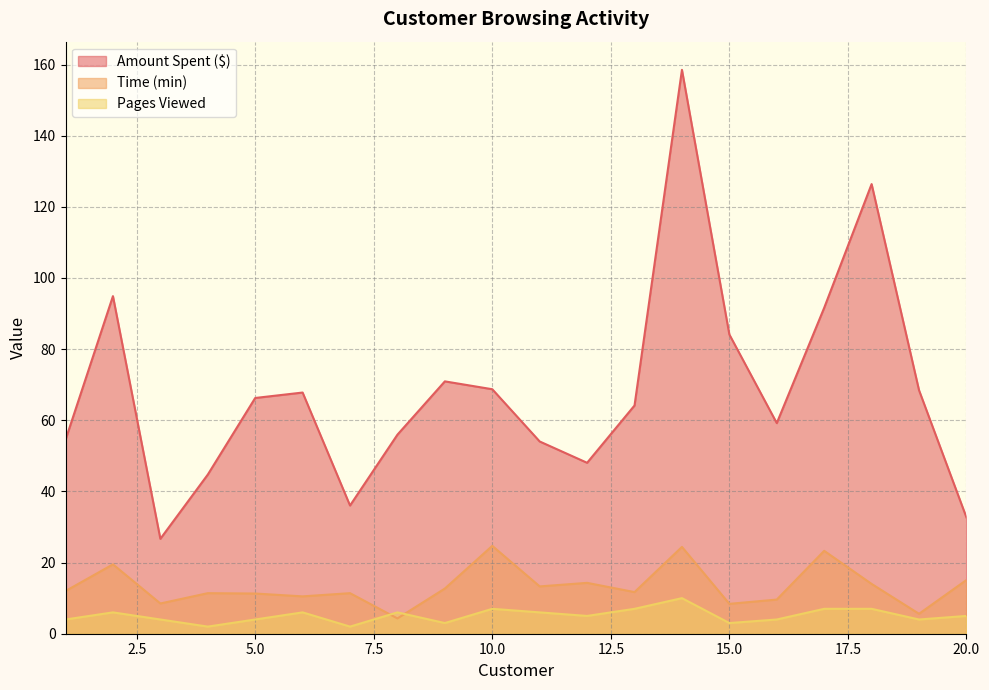

Which category has the highest value in the Pages Viewed series?

14